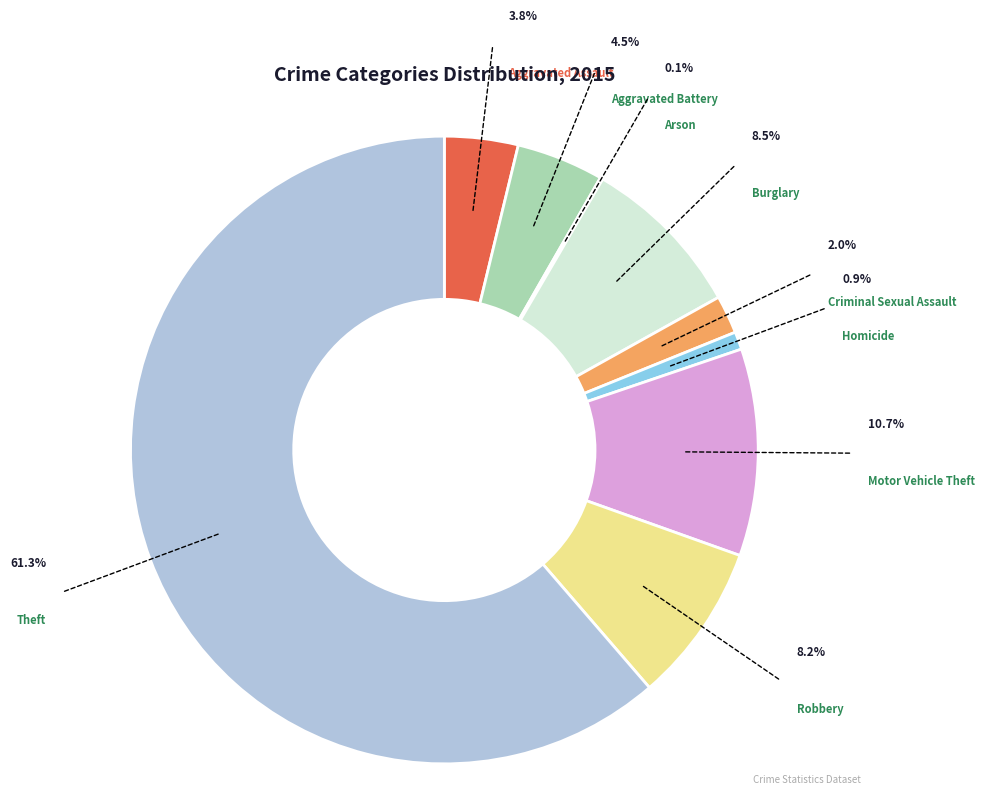

Approximately how many times larger is the value at Motor Vehicle Theft compared to Aggravated Battery?

2.4